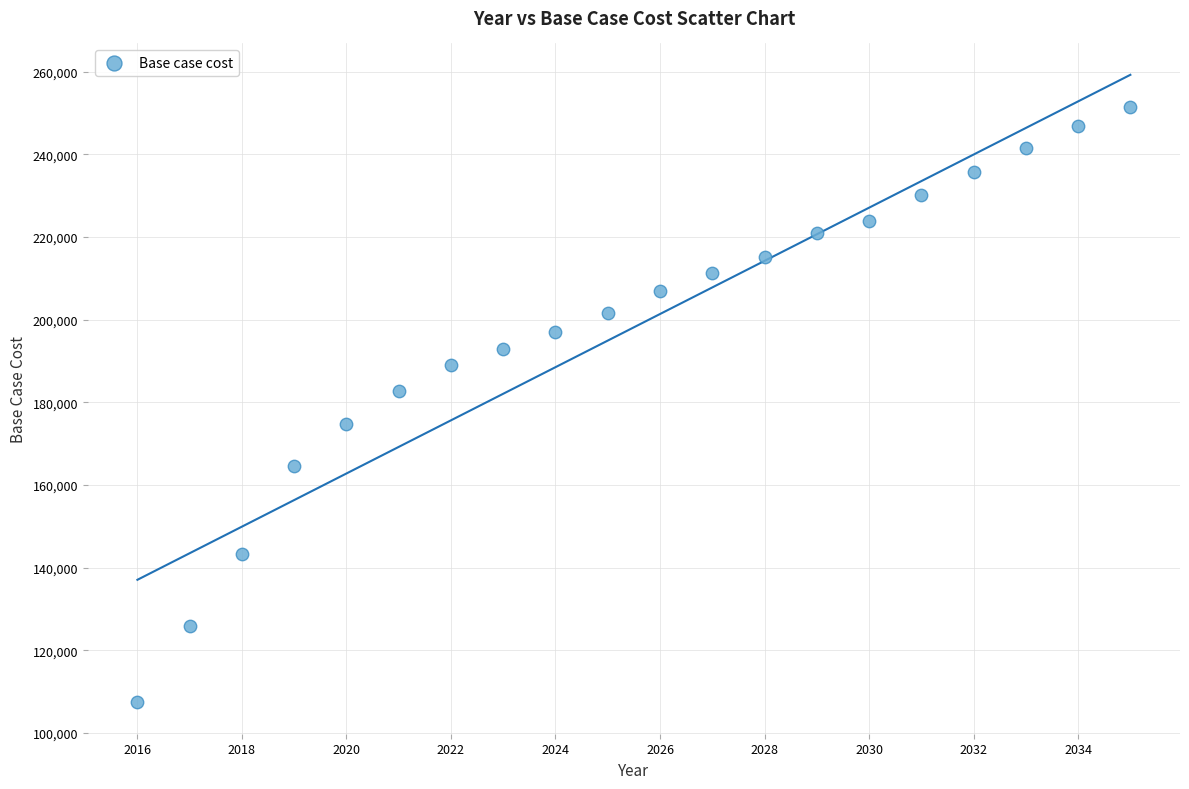

What is the range of X values (max minus min)?

19.0